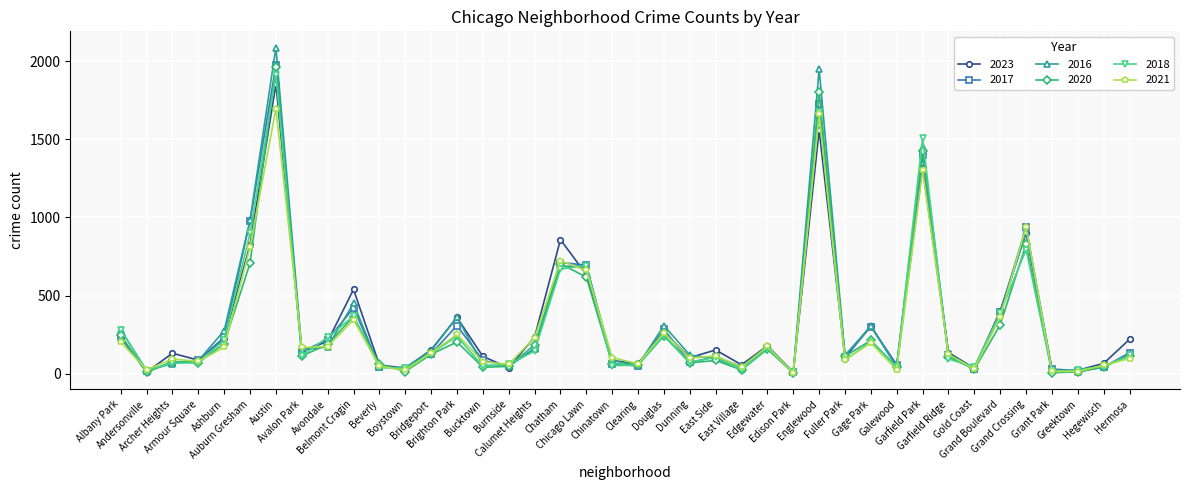

What is the label of the 26th point from the left?

Edgewater